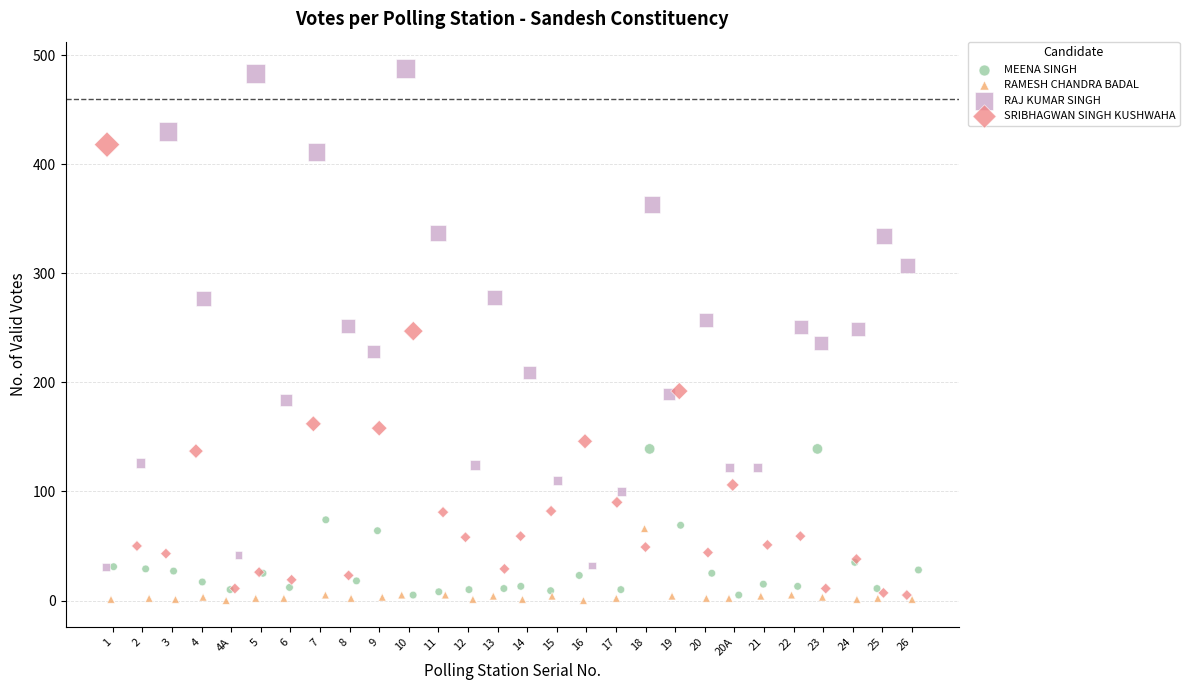

Which series has the largest Y range (max minus min)?

RAJ KUMAR SINGH